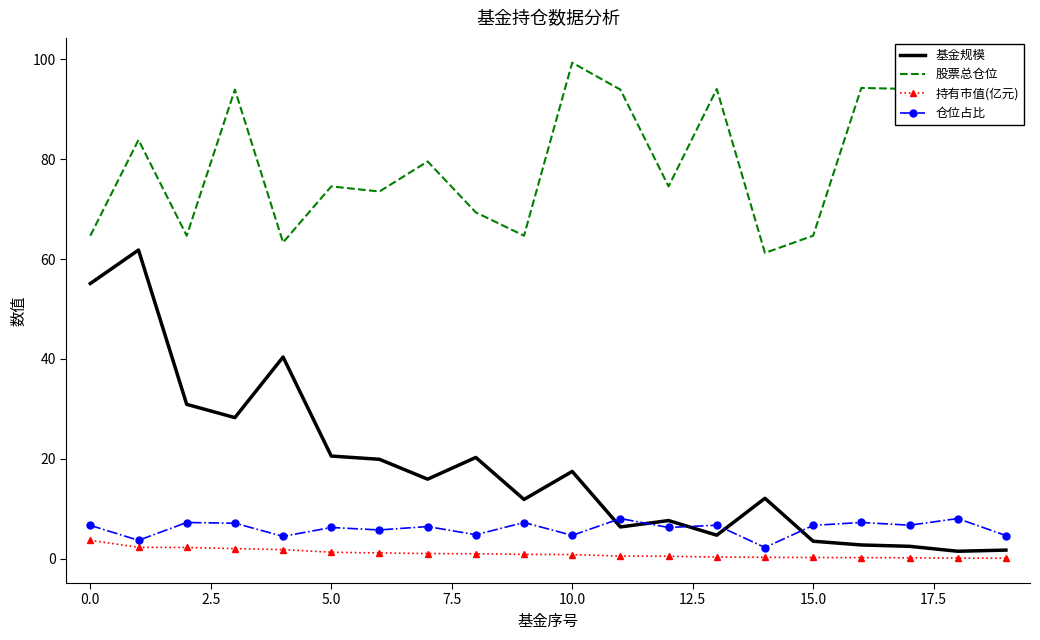

What is the difference between the maximum and minimum values in the 股票总仓位 series?

38.1